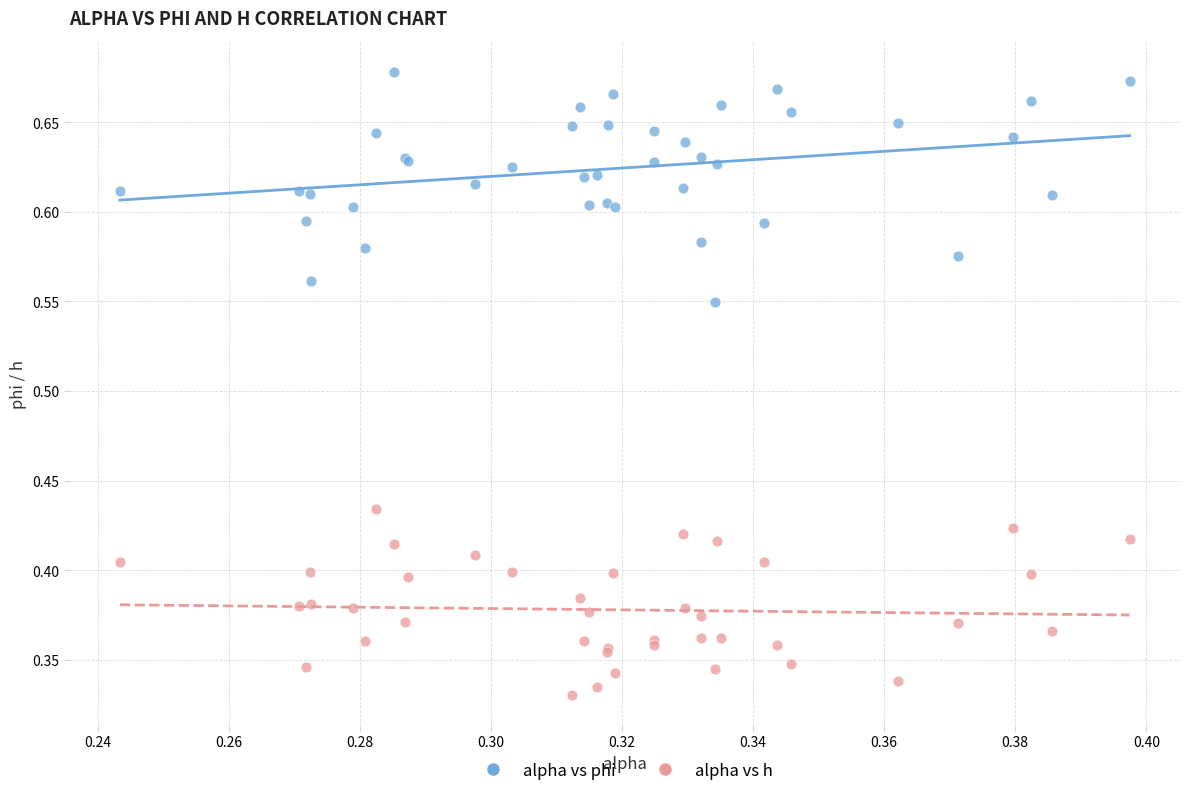

Which series reaches the minimum Y coordinate?

alpha vs h